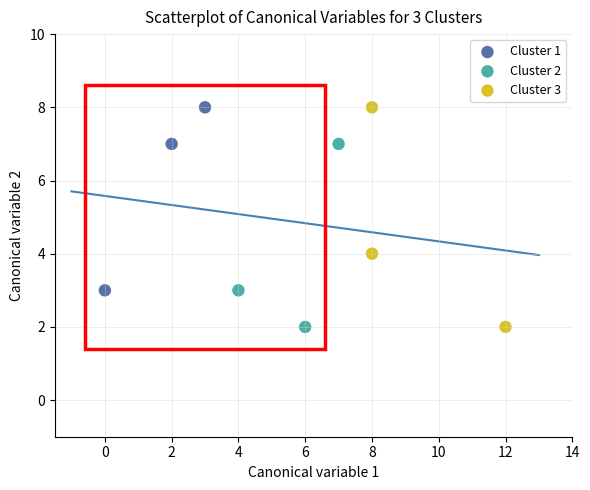

Which series has the widest spread of Y values?

Cluster 3